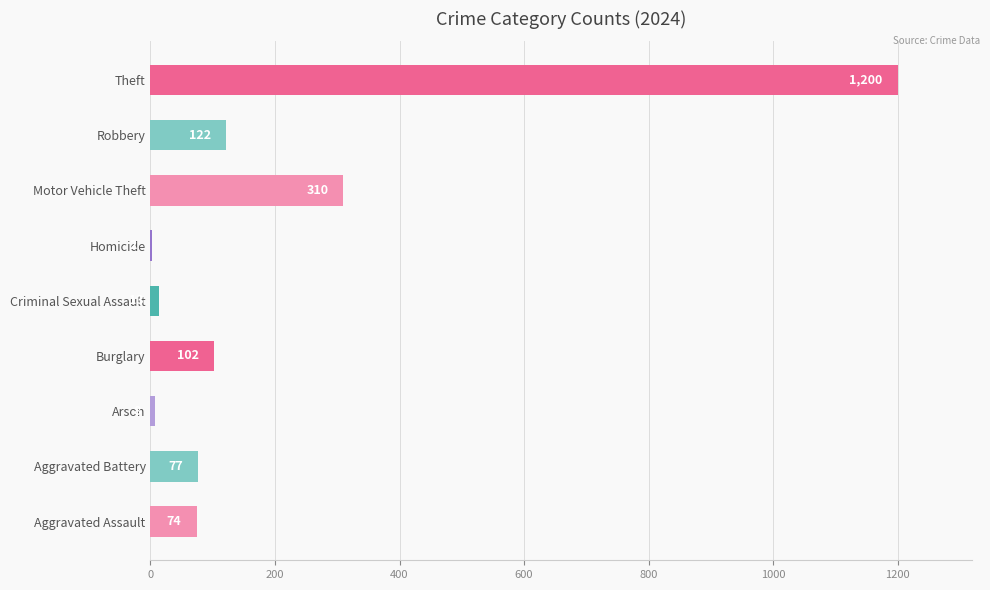

Are the bars horizontal?

Yes